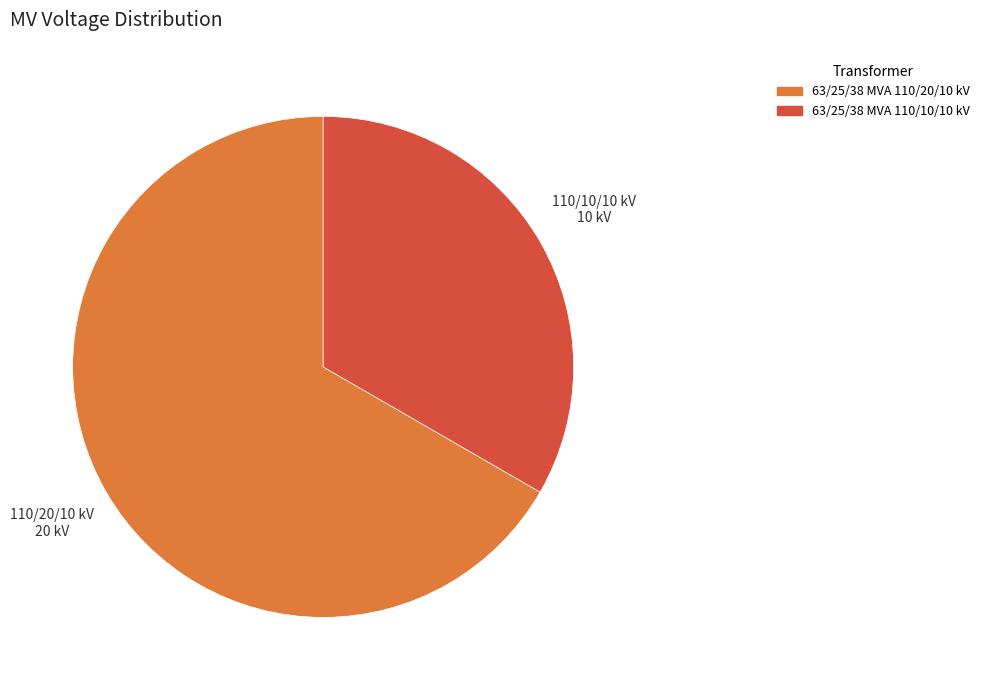

Is the sum of 63/25/38 MVA 110/10/10 kV and 63/25/38 MVA 110/20/10 kV greater than half?

Yes